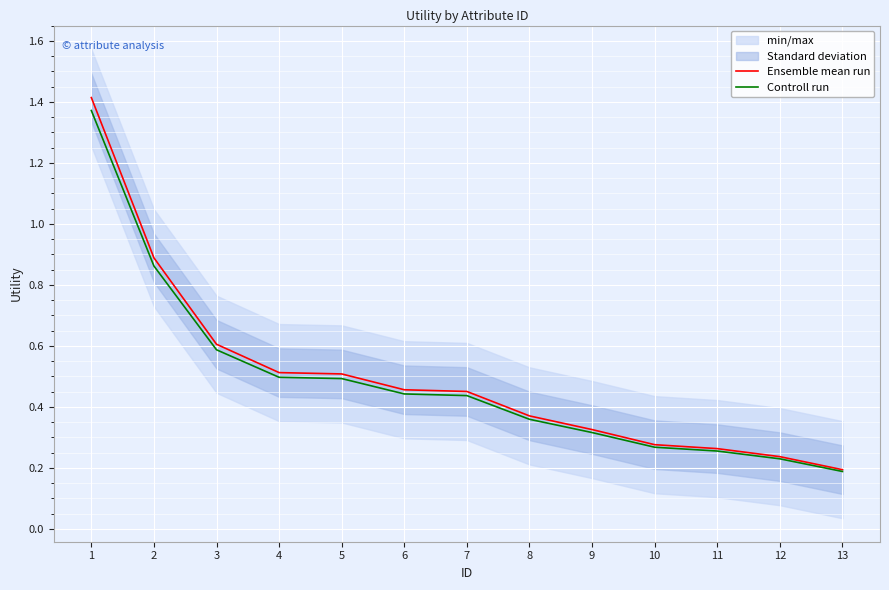

Reading right to left, transcribe all the data shown in this chart.

Ensemble mean run: 13=0.2	12=0.2	11=0.3	10=0.3	9=0.3	8=0.4	7=0.5	6=0.5	5=0.5	4=0.5	3=0.6	2=0.9	1=1.4
Controll run: 13=0.2	12=0.2	11=0.3	10=0.3	9=0.3	8=0.4	7=0.4	6=0.4	5=0.5	4=0.5	3=0.6	2=0.9	1=1.4